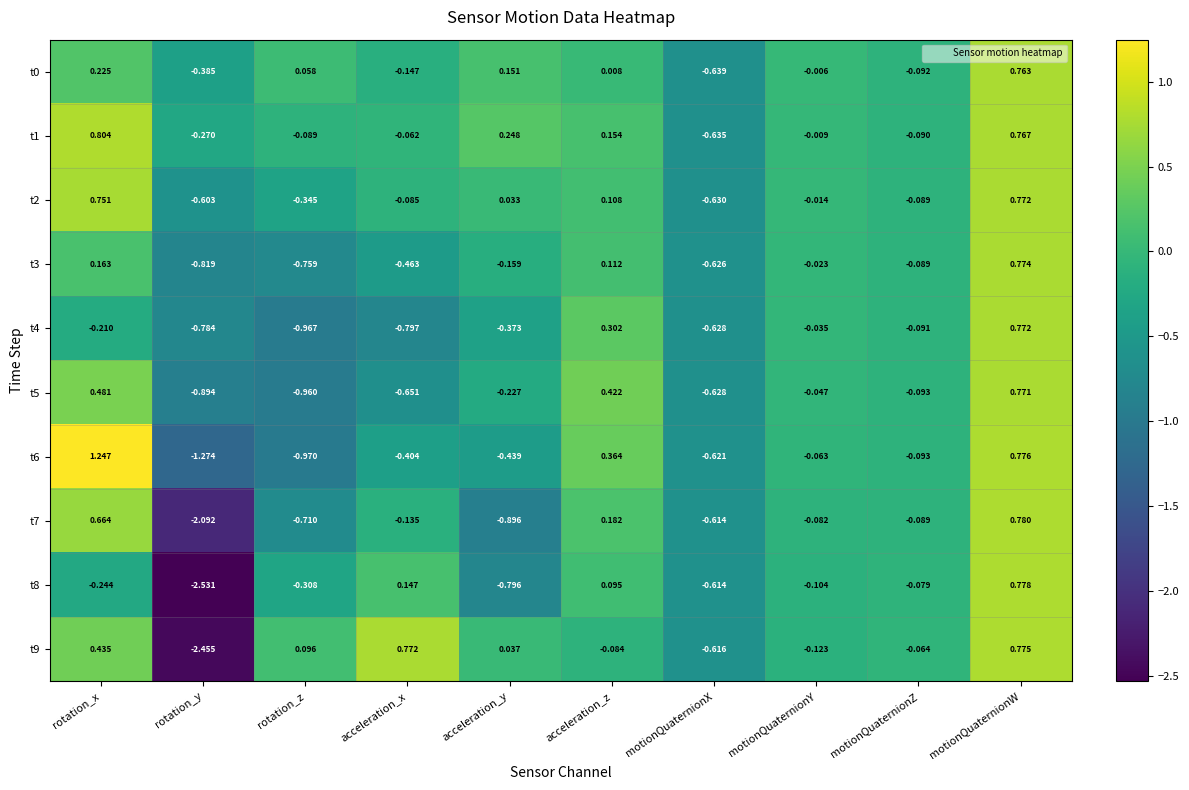

At which label does t4 reach its minimum?

rotation_z